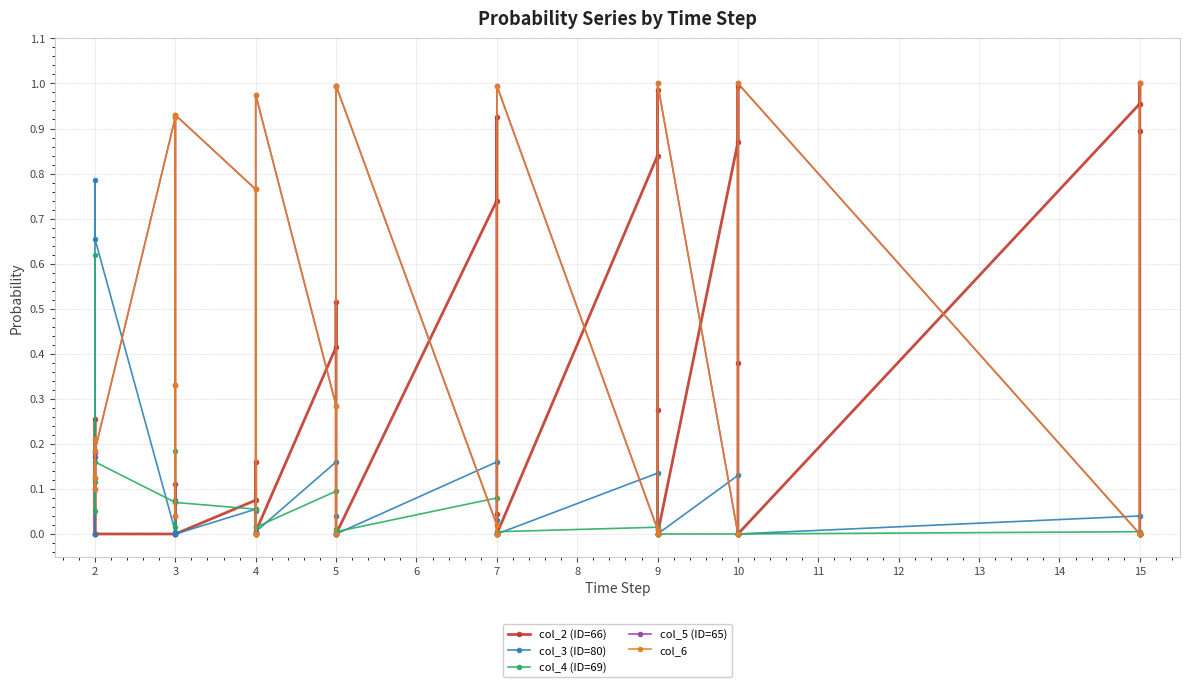

Reading right to left, extract all data points from this chart.

col_2 (ID=66): 0.0	0.9	1.0	1.0	0.0	0.4	1.0	0.9	0.0	0.3	1.0	0.8	0.0	0.0	0.9	0.7	0.0	0.0	0.5	0.4	0.0	0.0	0.2	0.1	0.0	0.0	0.1	0.0	0.0	0.0	0.3	0.0
col_3 (ID=80): 0.0	0.0	0.0	0.0	0.0	0.0	0.0	0.1	0.0	0.0	0.0	0.1	0.0	0.0	0.0	0.2	0.0	0.0	0.0	0.2	0.0	0.0	0.1	0.1	0.0	0.0	0.1	0.0	0.7	0.8	0.2	0.0
col_4 (ID=69): 0.0	0.0	0.0	0.0	0.0	0.0	0.0	0.0	0.0	0.0	0.0	0.0	0.0	0.0	0.0	0.1	0.0	0.0	0.0	0.1	0.0	0.0	0.0	0.1	0.1	0.0	0.2	0.1	0.2	0.1	0.1	0.6
col_5 (ID=65): 1.0	0.0	0.0	0.0	1.0	0.0	0.0	0.0	1.0	0.0	0.0	0.0	1.0	0.0	0.0	0.0	1.0	1.0	0.0	0.3	1.0	0.0	0.0	0.8	0.9	0.0	0.3	0.9	0.2	0.1	0.1	0.2
col_6: 1.0	0.0	0.0	0.0	1.0	0.0	0.0	0.0	1.0	0.0	0.0	0.0	1.0	0.0	0.0	0.0	1.0	1.0	0.0	0.3	1.0	0.0	0.0	0.8	0.9	0.0	0.3	0.9	0.2	0.1	0.1	0.2